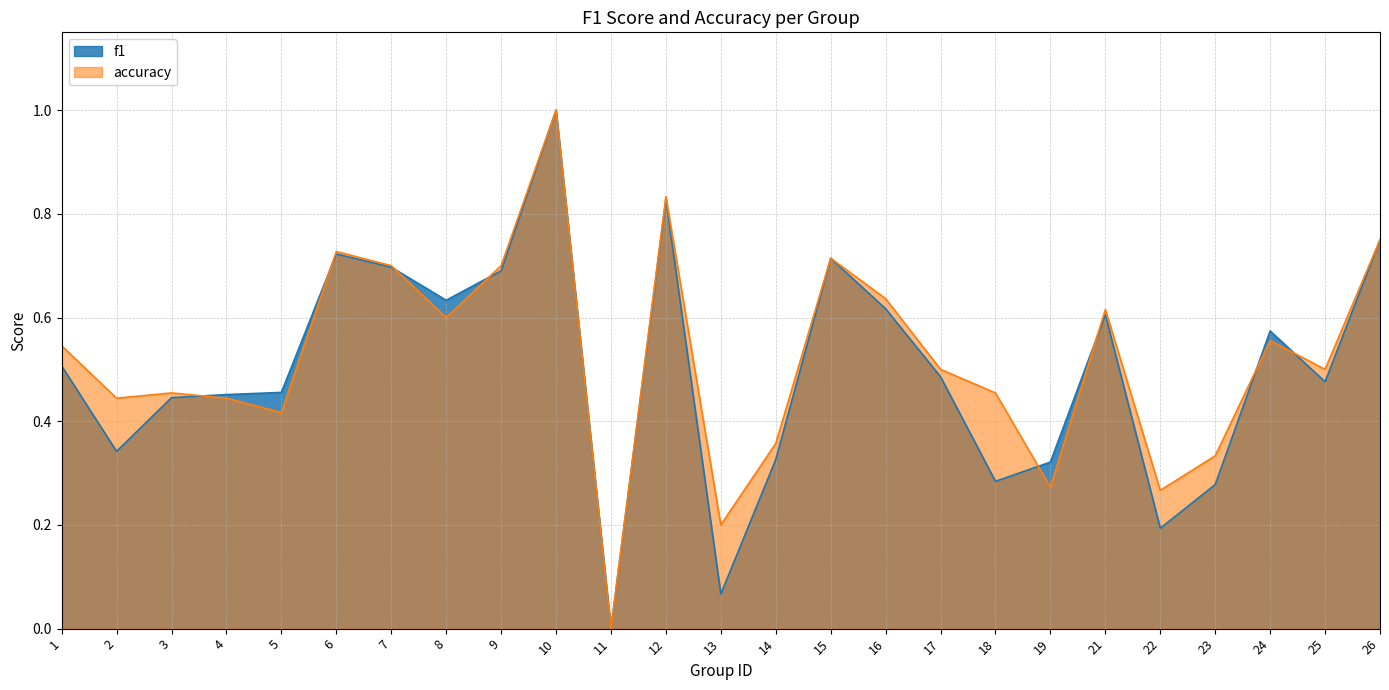

In accuracy, how many points are lower than both neighbors (excluding endpoints)?

8